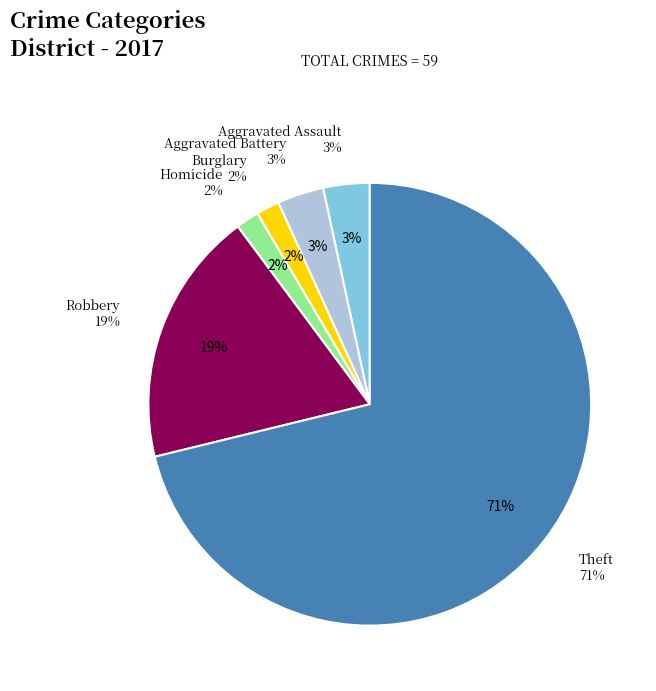

To the nearest percent, what is the average slice percentage?

14%